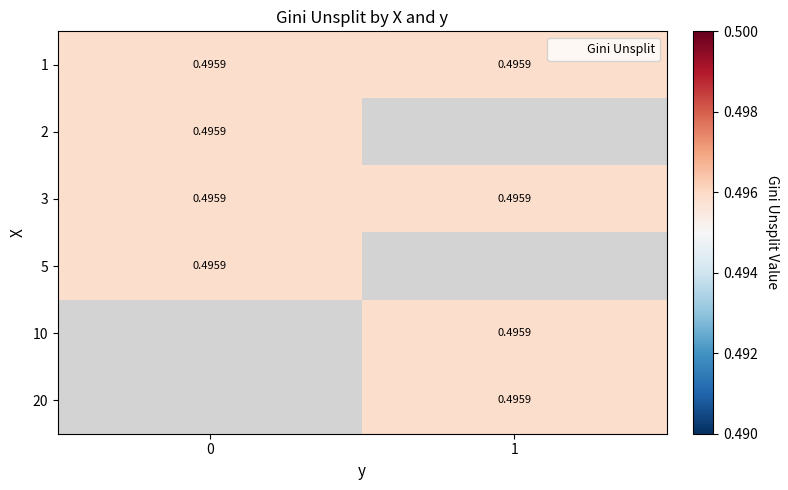

Is the value of 2 at 1 greater than the value of 20 at 0?

No